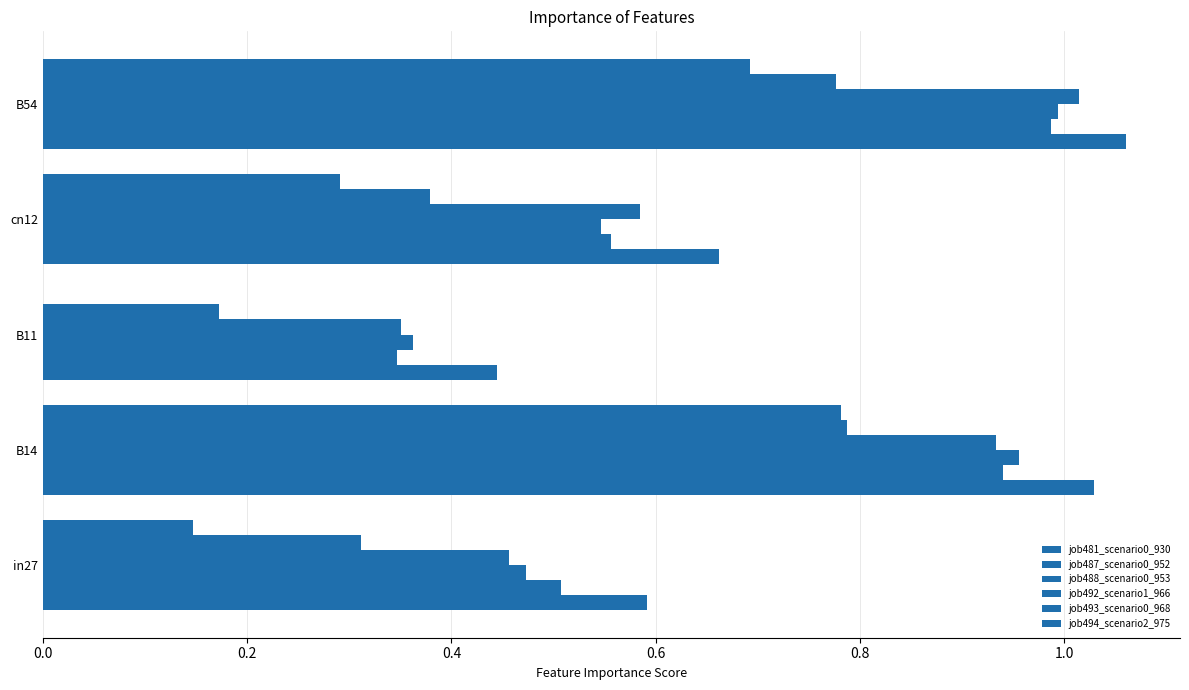

Which series has the largest total across all categories?

job481_scenario0_930